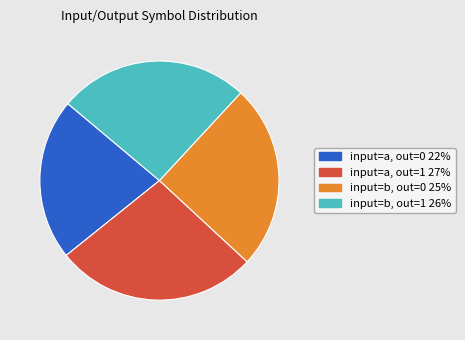

Count the number of slices in the pie.

4